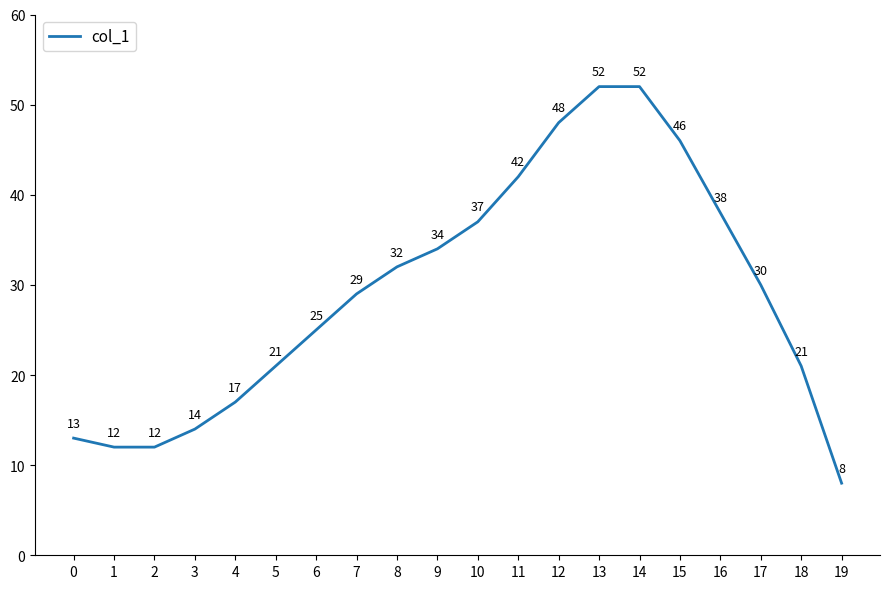

What is the difference between the values at 7 and 11?

13